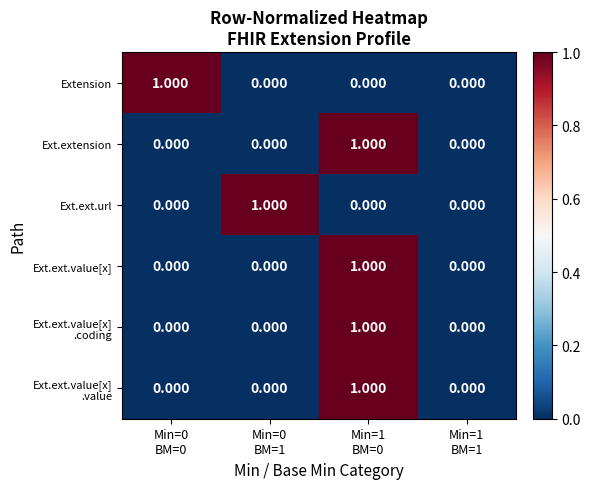

What is the greatest value displayed?

1